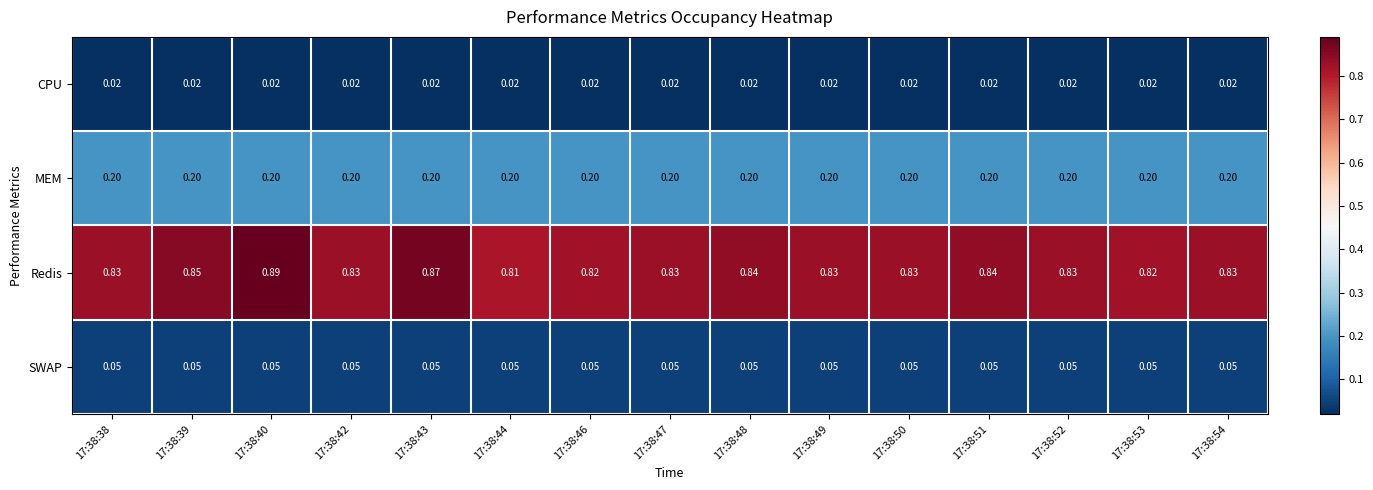

List the series in order of their peak value, lowest first.

CPU, SWAP, MEM, Redis